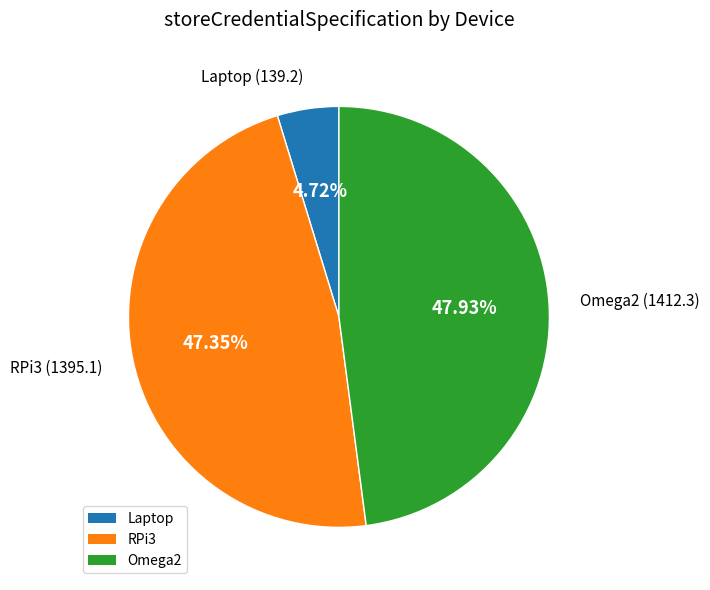

True or false: RPi3 accounts for 47% of the total.

True